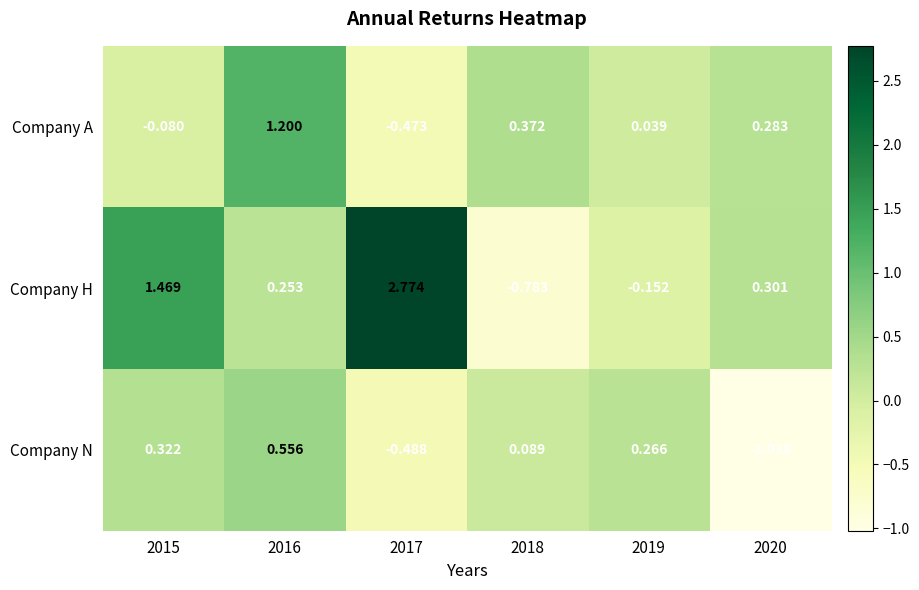

At which category is the sum across all series the highest?

2016